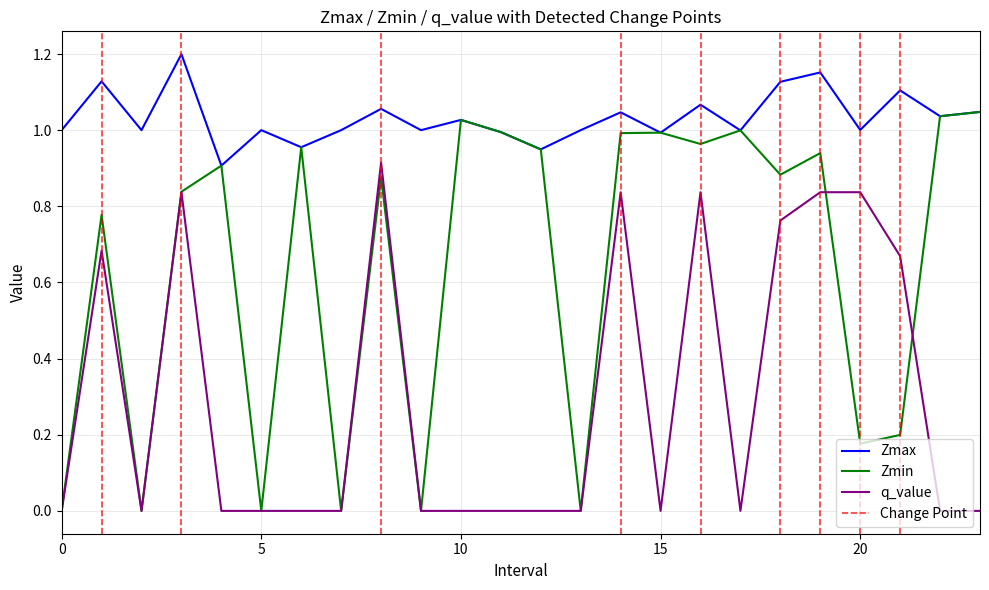

What is the total value across all series at 8.0?

2.8